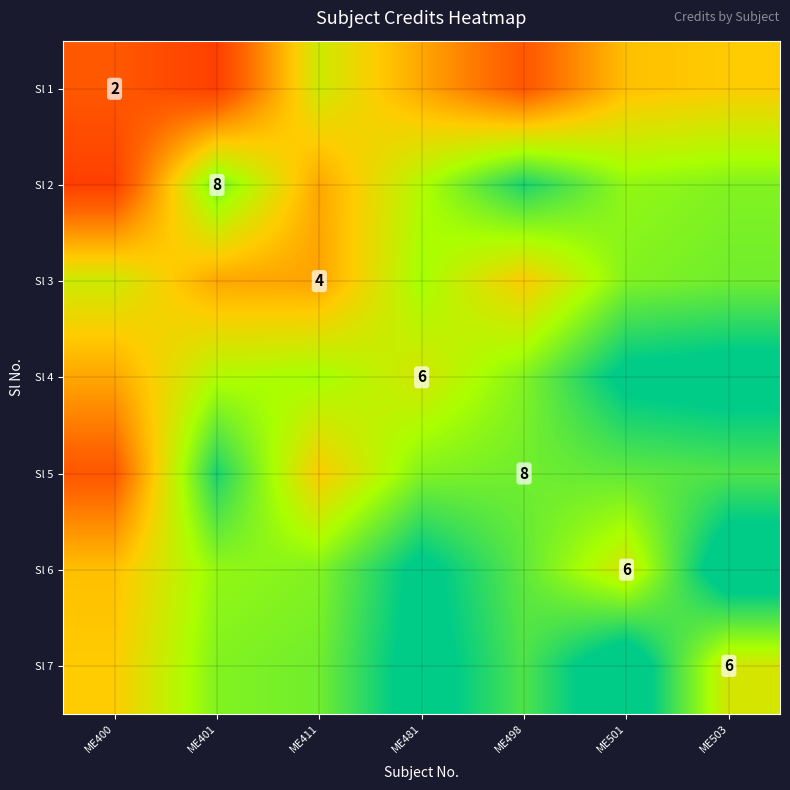

What is the maximum value shown in the chart?

11.3